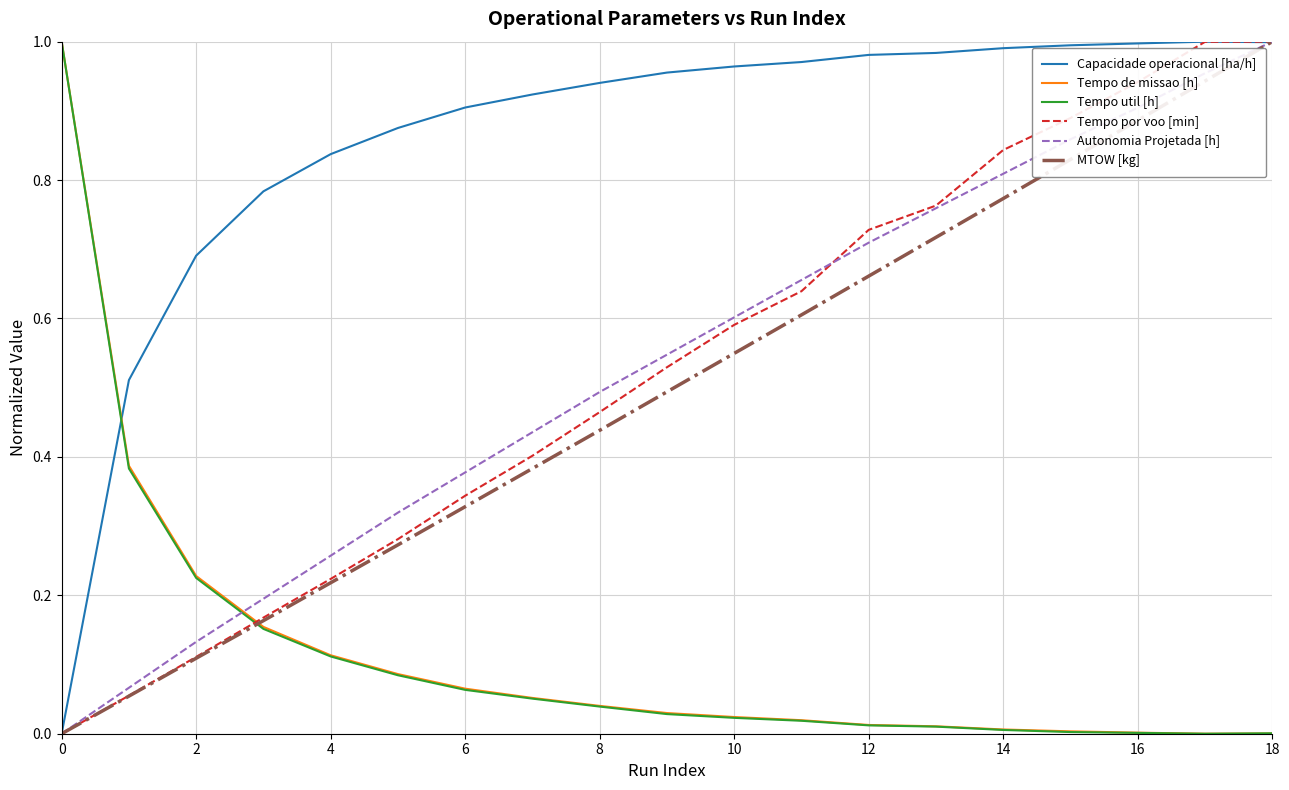

Which series has the largest total across all categories?

Capacidade operacional [ha/h]